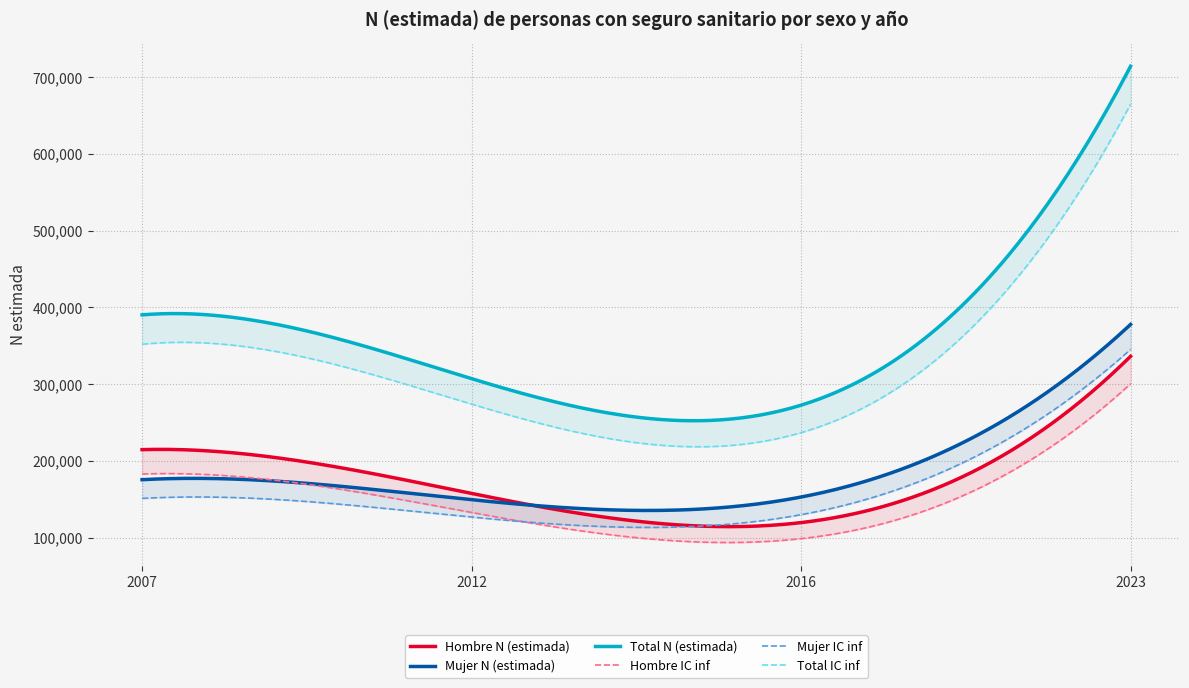

True or false: Mujer IC inf has a value of 129977 at 2016.

True